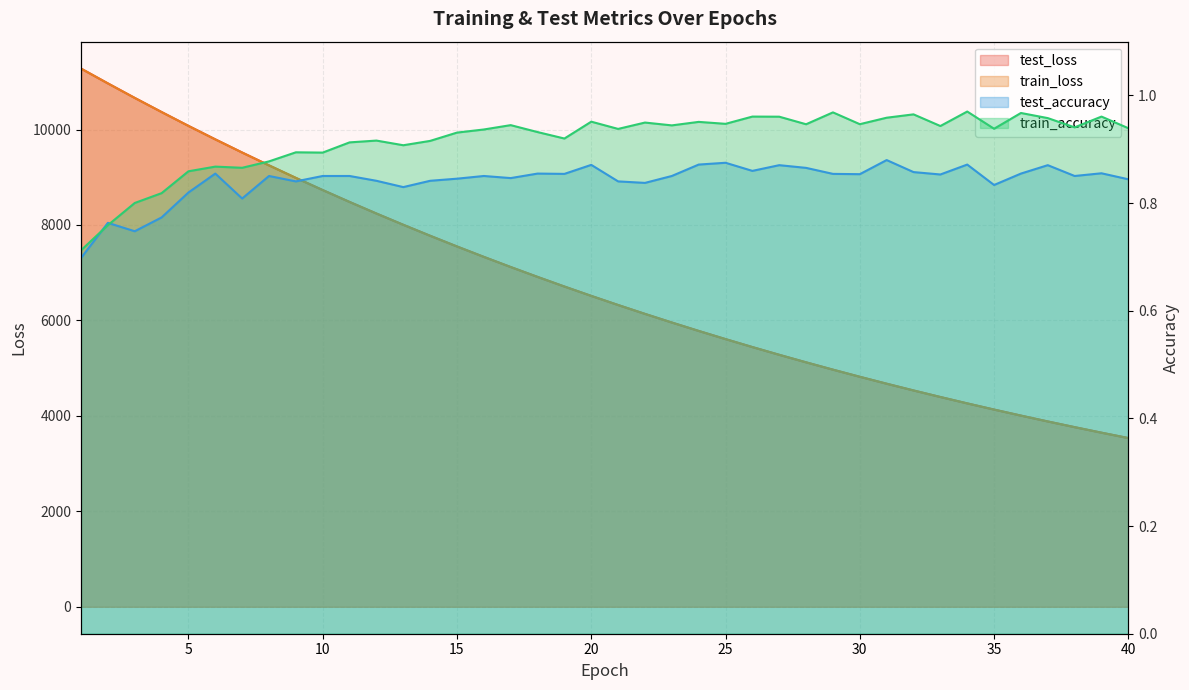

What is the difference between the maximum and minimum values in the test_accuracy series?

0.2